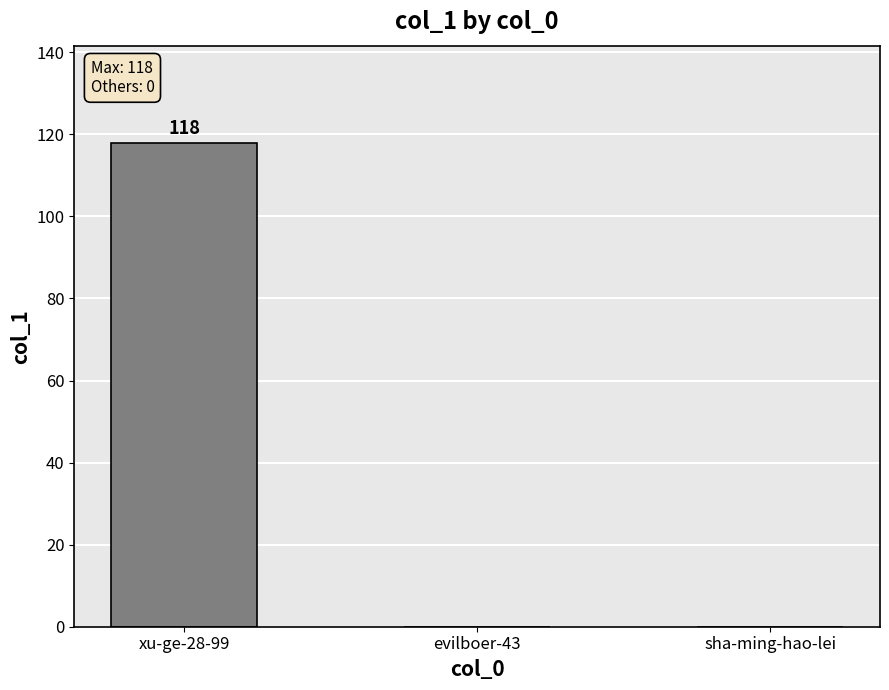

What is the sum of all values?

118